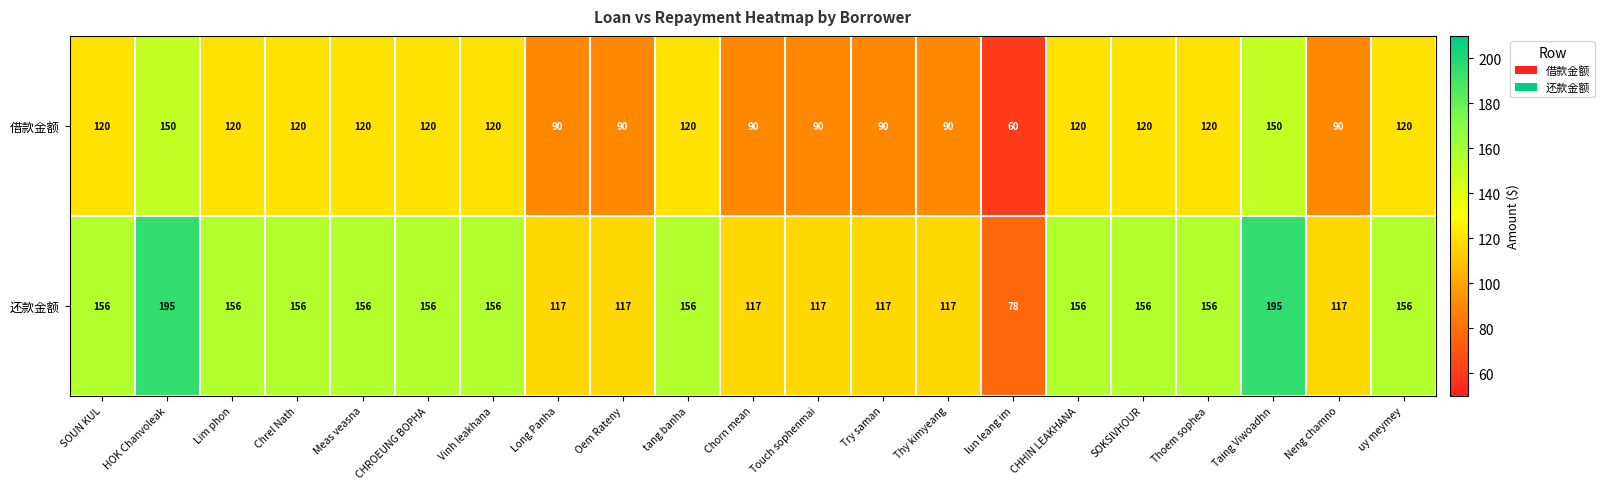

How many values in the 还款金额 series are below 156?

8